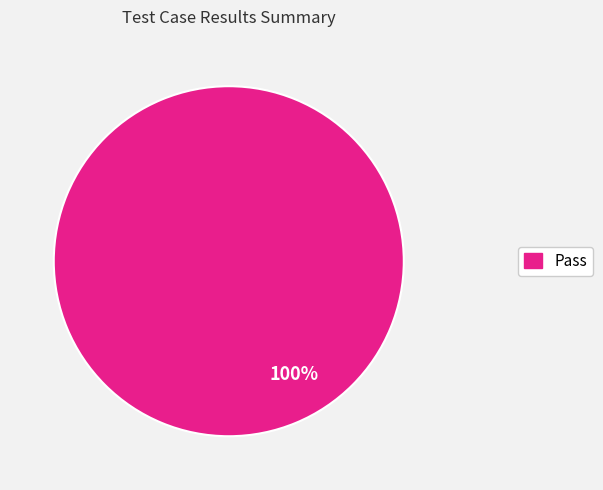

Is there a majority slice in this chart?

Yes